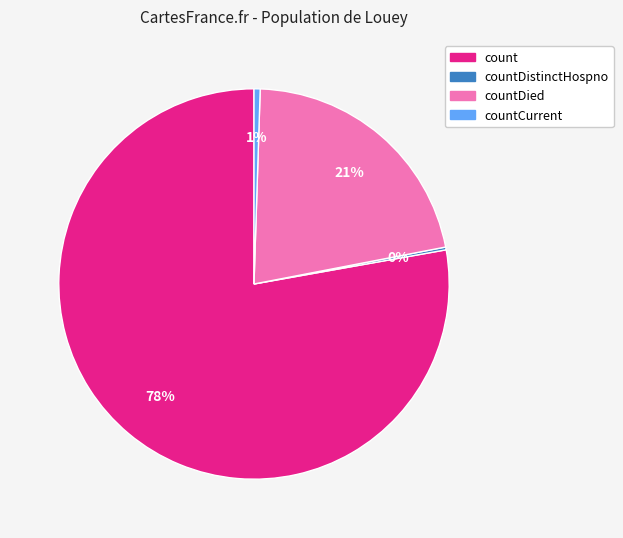

To the nearest percent, what percentage of the pie is countCurrent?

1%